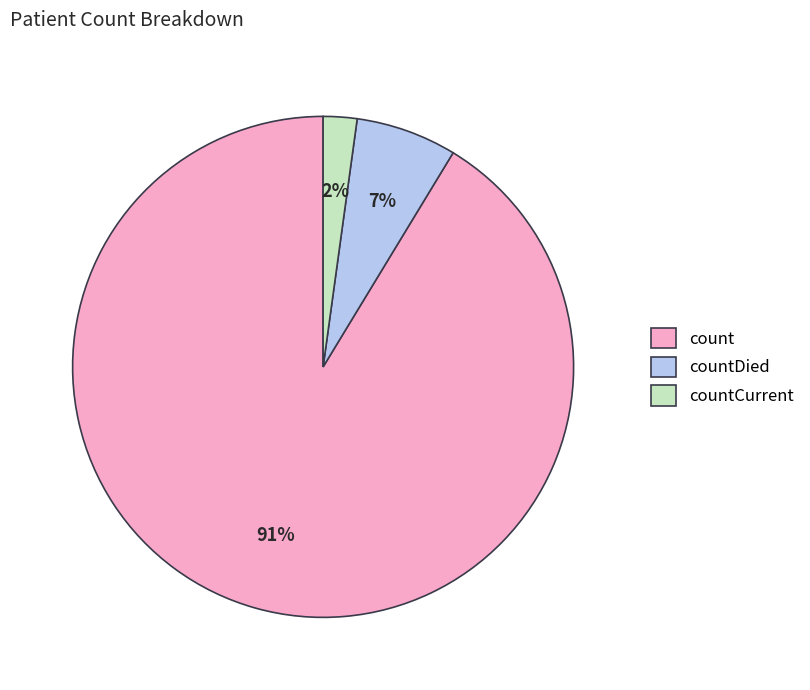

Which has a higher value, countCurrent or count?

count